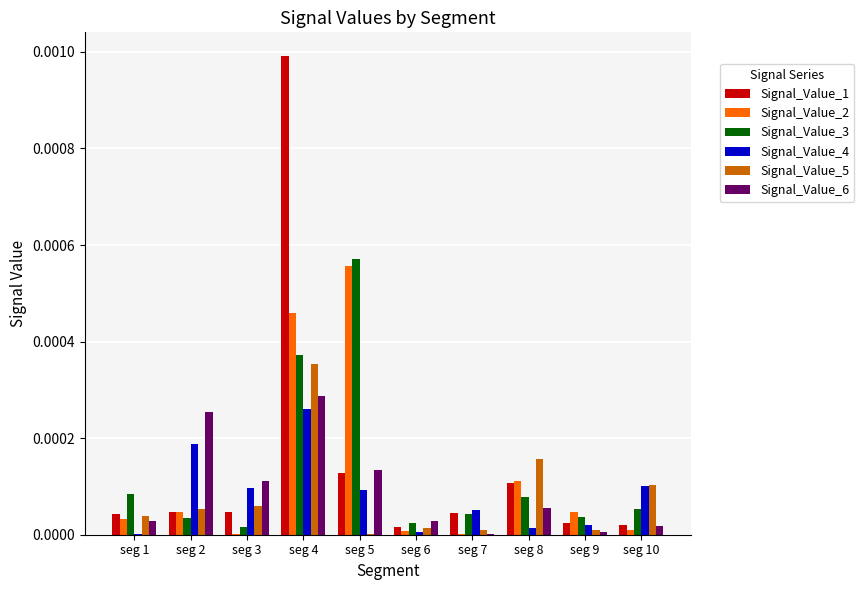

The Signal_Value_5 series shows 0.0 at seg 8. True or false?

True